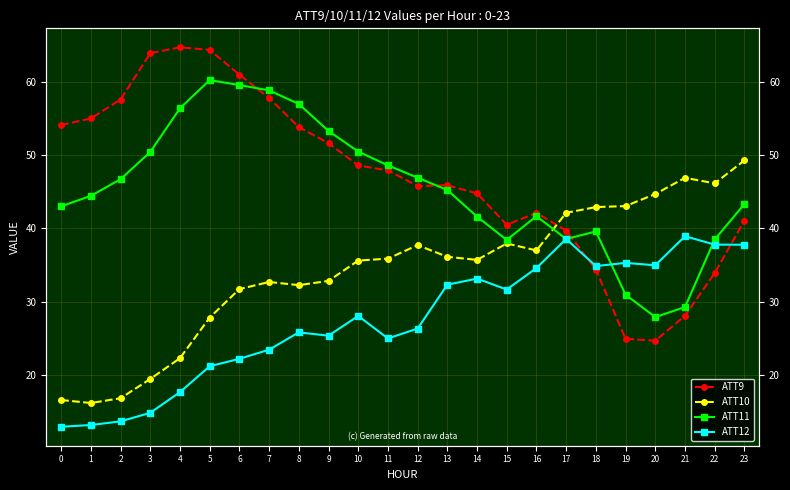

In ATT11, how many points are higher than both neighbors (excluding endpoints)?

3